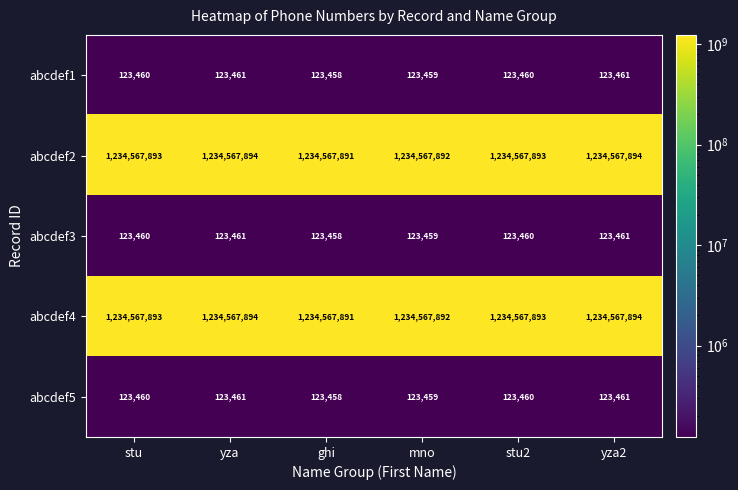

True or false: abcdef1 has a value of 123460 at stu.

True